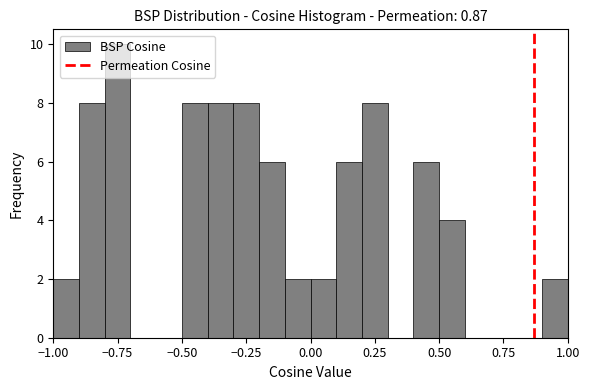

Read against the x-axis, roughly where is the centre of the tallest bar?

-0.75